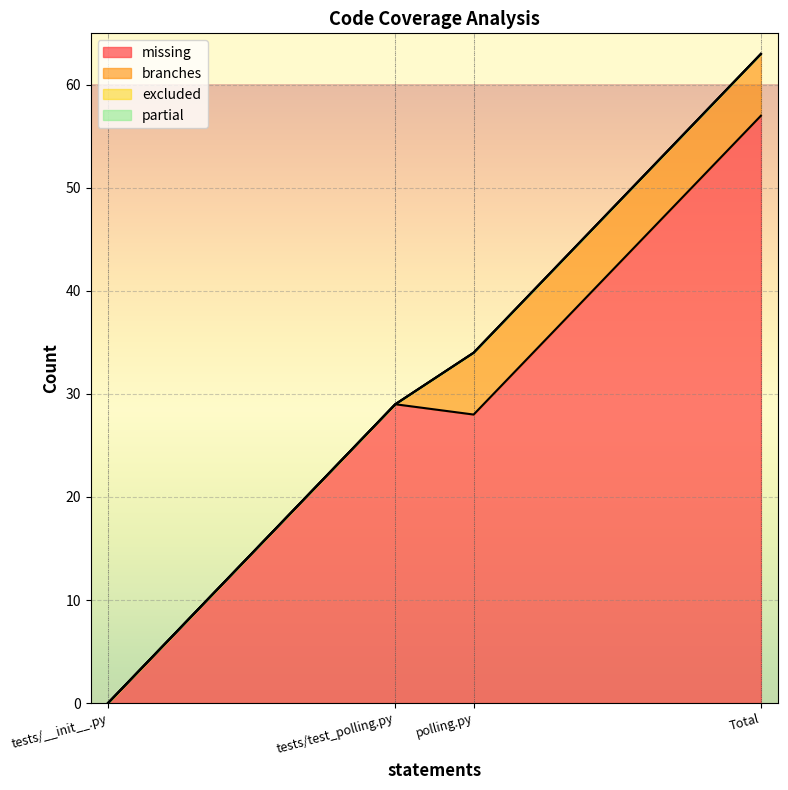

True or false: excluded and partial cross at least once.

False